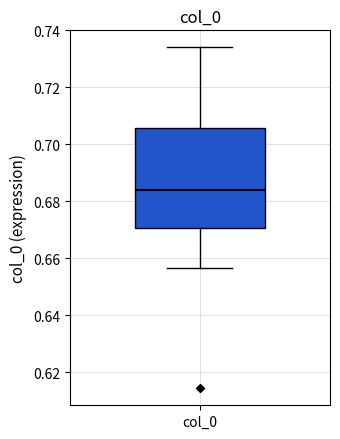

Transcribe this box plot: give where the median line is, the range the box spans, and where the two whiskers end, as read against the y-axis. The values are not printed on the chart, so give them approximately, as read against the axis.

median 0.684, box 0.670 to 0.706, whiskers 0.656 to 0.734